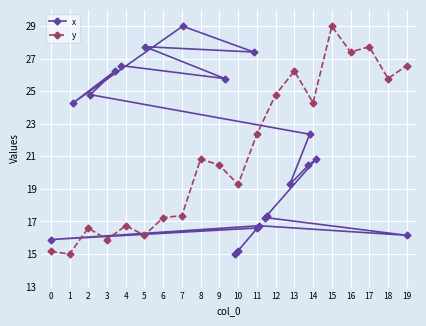

Which series has the largest total across all categories?

x